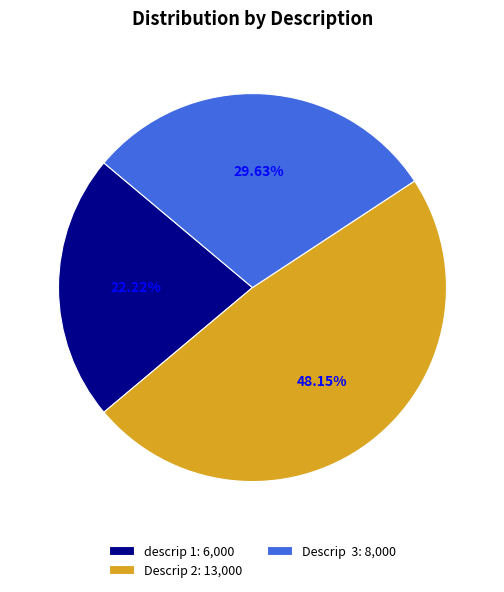

Count the number of slices in the pie.

3